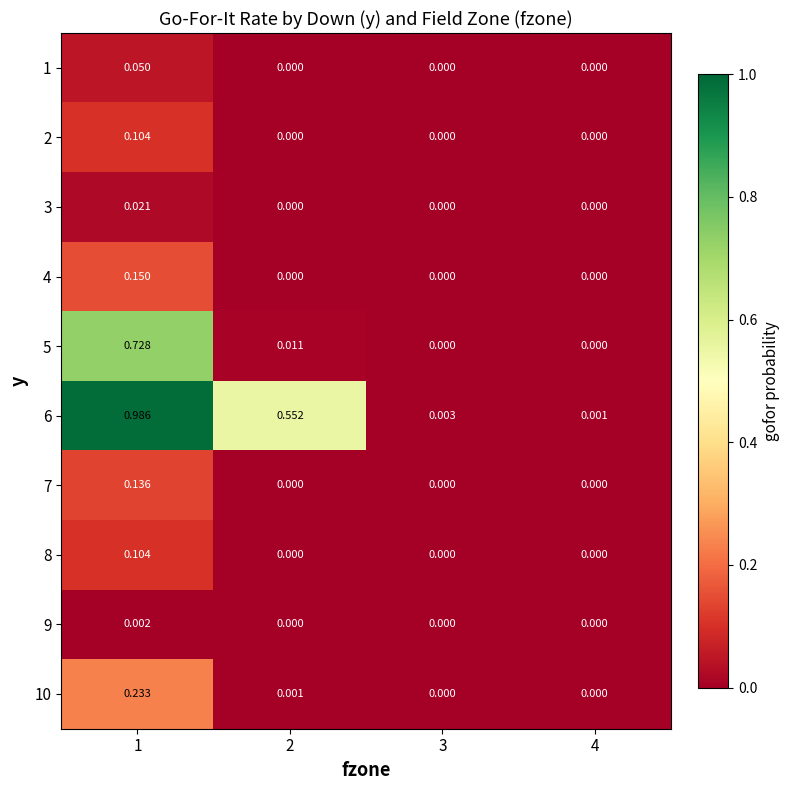

Is the value of 1 at 2 greater than the value of 10 at 2?

No